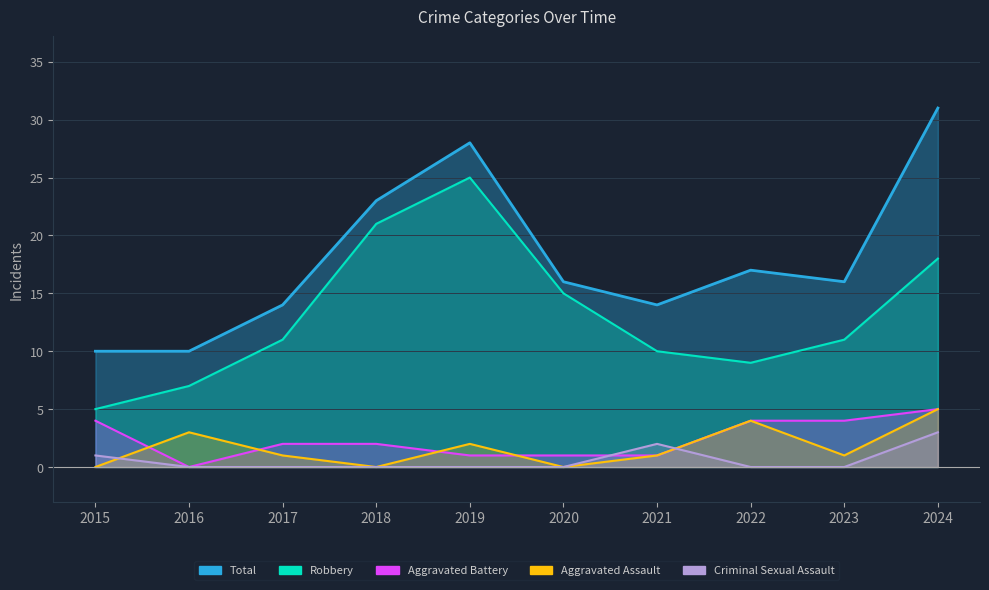

Between 2017 and 2023, which series saw the biggest shift?

Aggravated Battery